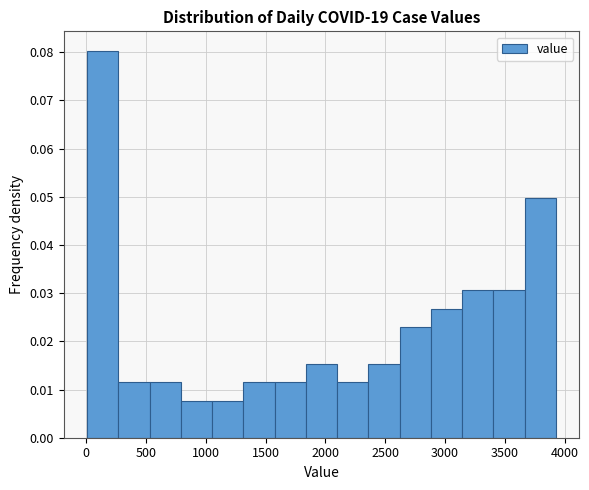

Over which range of the x-axis is the bar tallest?

0 to 250